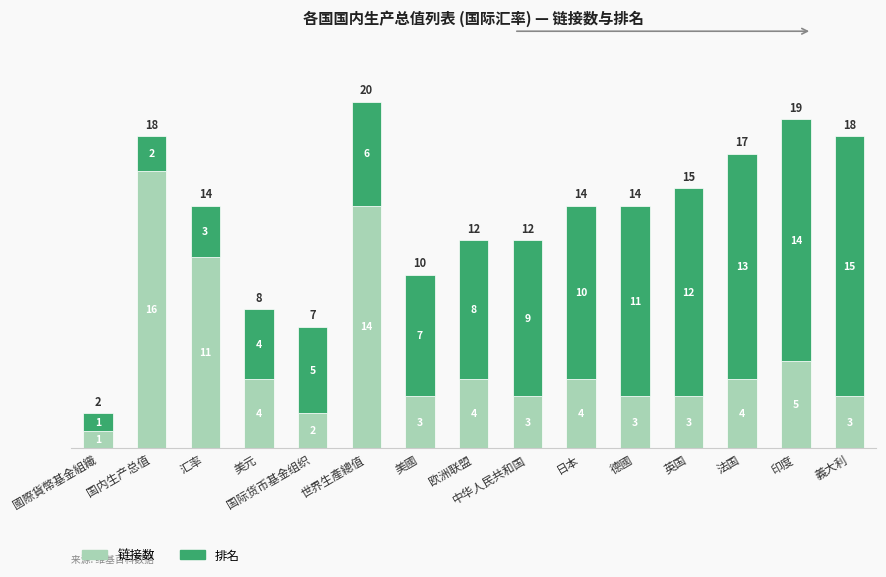

What is the maximum value for 链接数?

16